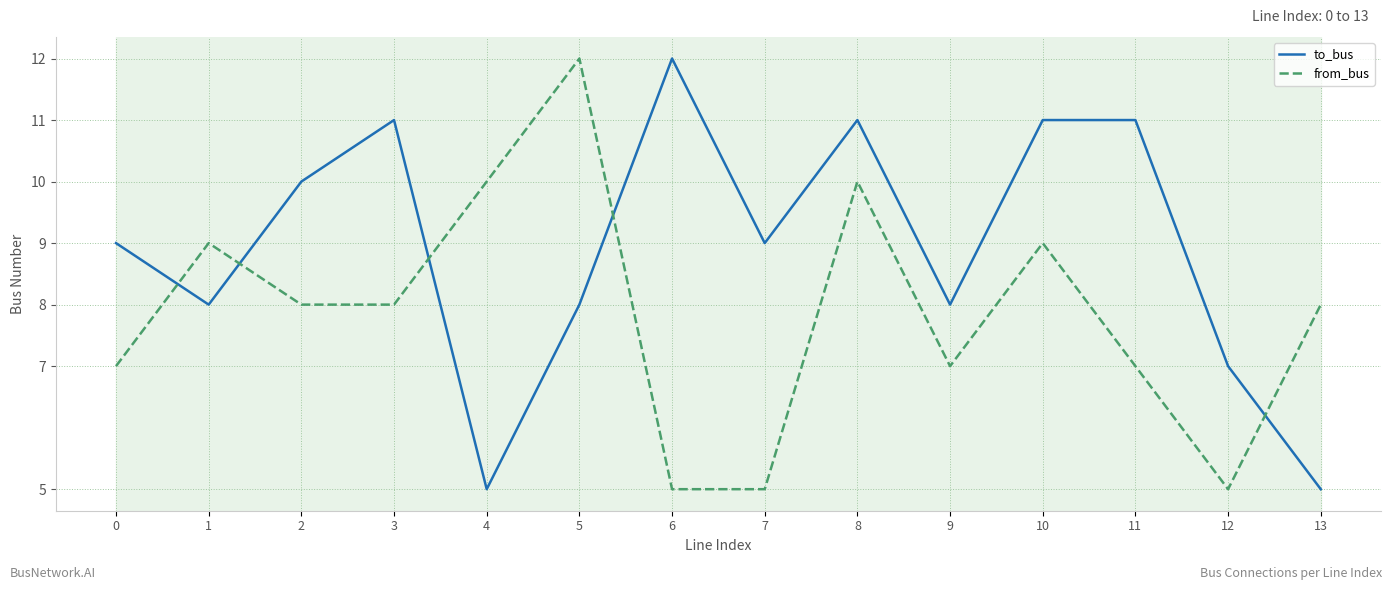

Reading left to right, list all the values displayed in this chart.

to_bus: 9	8	10	11	5	8	12	9	11	8	11	11	7	5
from_bus: 7	9	8	8	10	12	5	5	10	7	9	7	5	8